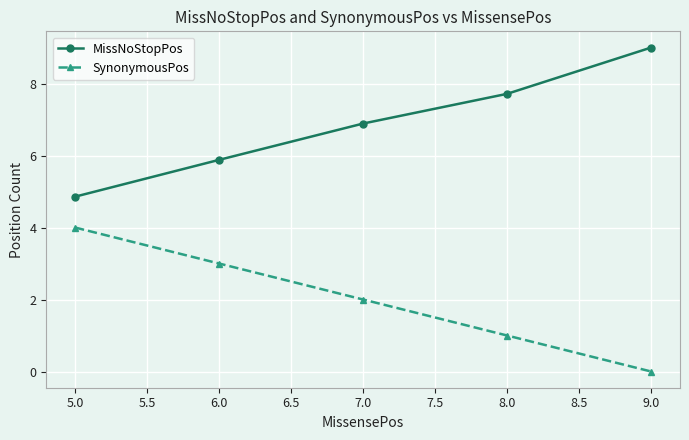

Which category has the lowest value in the SynonymousPos series?

9.0